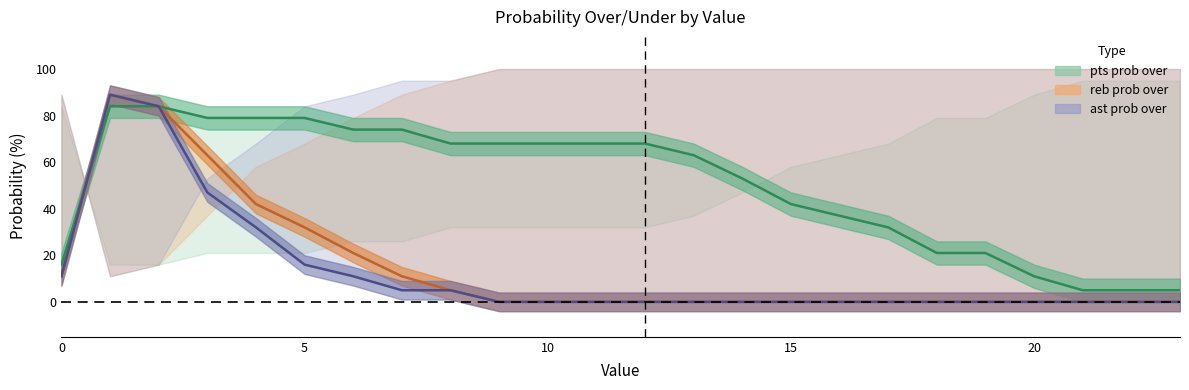

True or false: pts prob over has a value of 84 at 1.

True